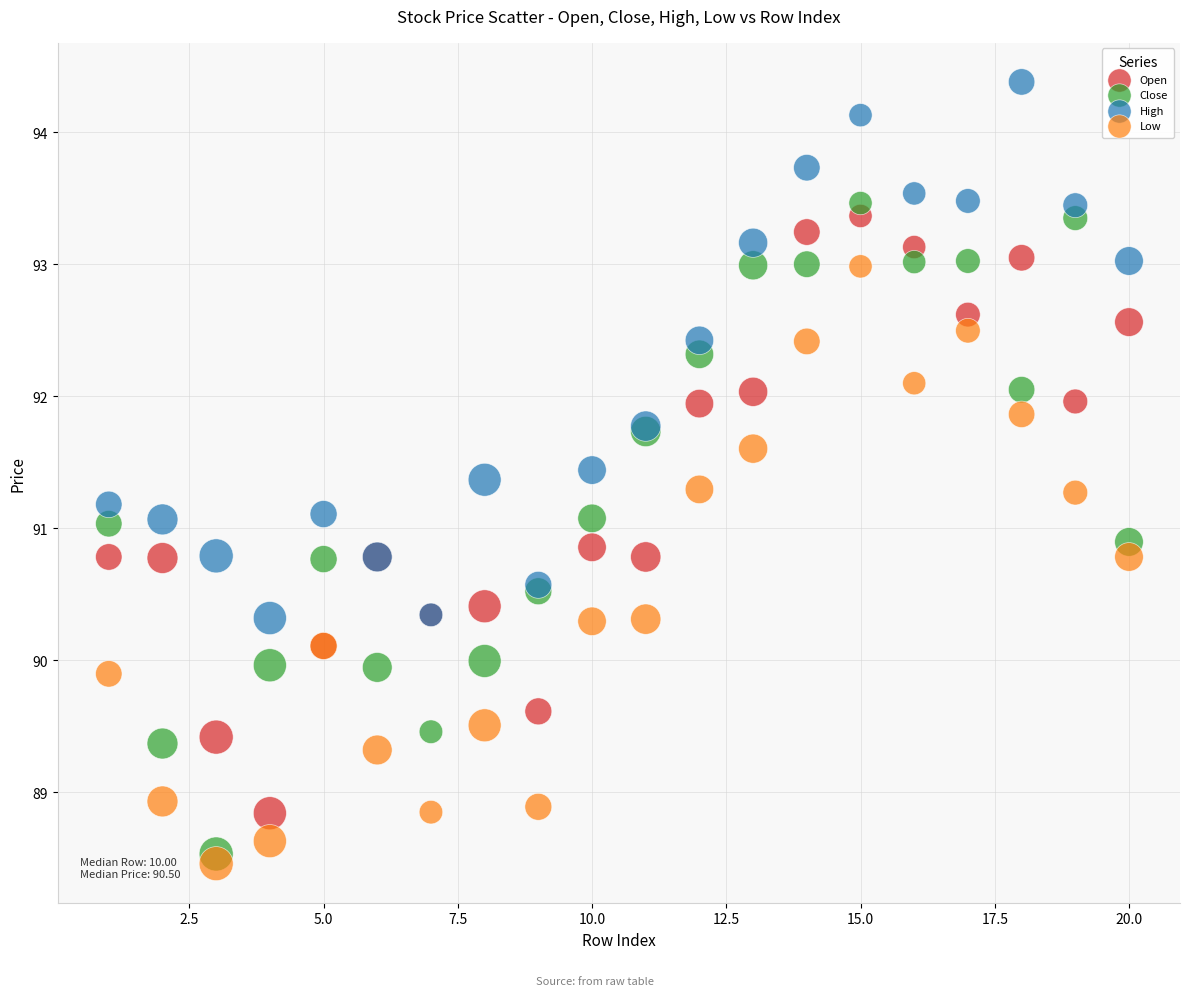

Which series contains the highest Y value?

High